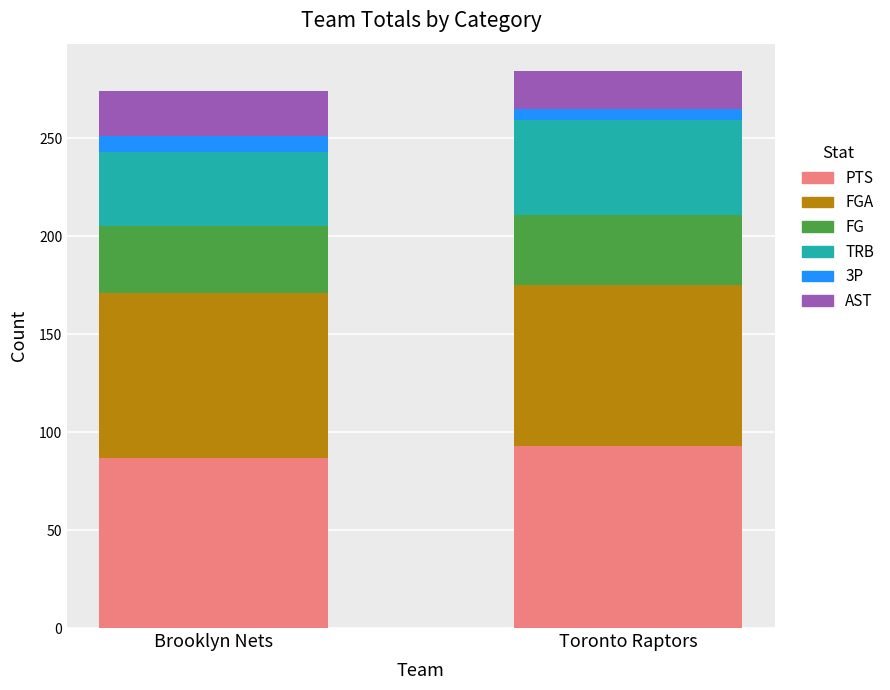

What is the difference between the PTS values at Brooklyn Nets and Toronto Raptors?

6